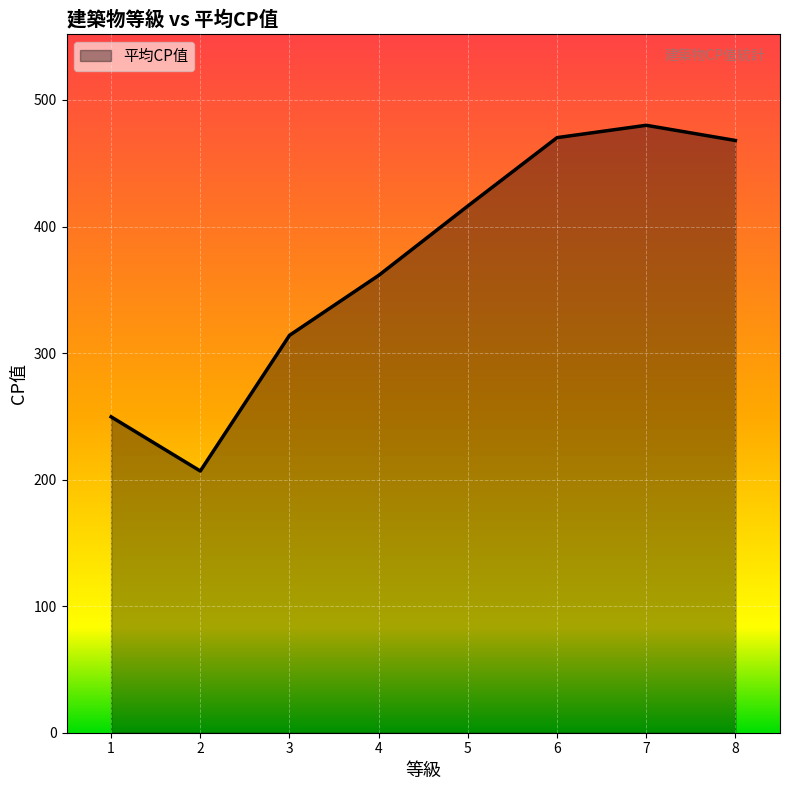

Between 4 and 5, which is larger?

5